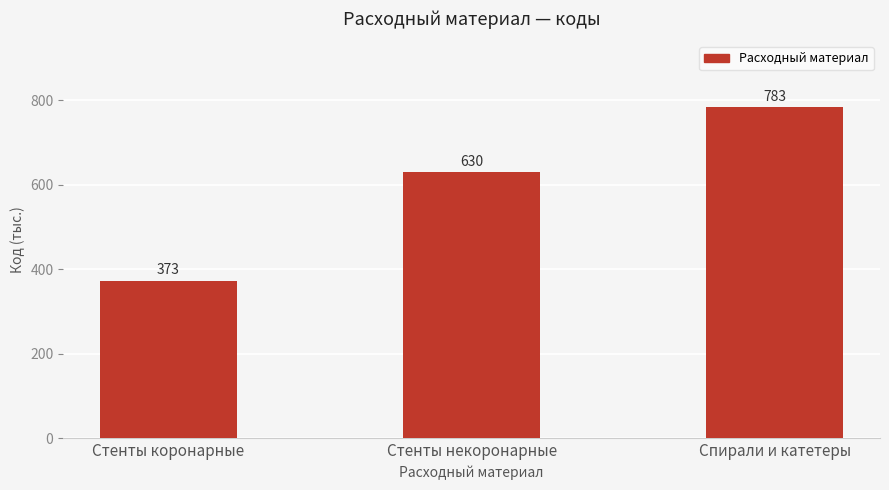

What position from the right is Стенты коронарные?

3